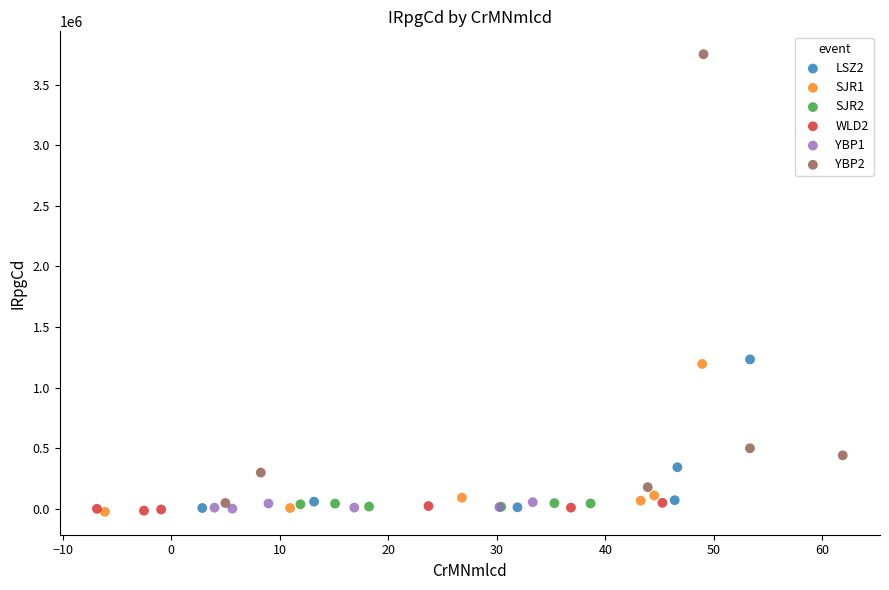

Which series has the widest spread of Y values?

YBP2